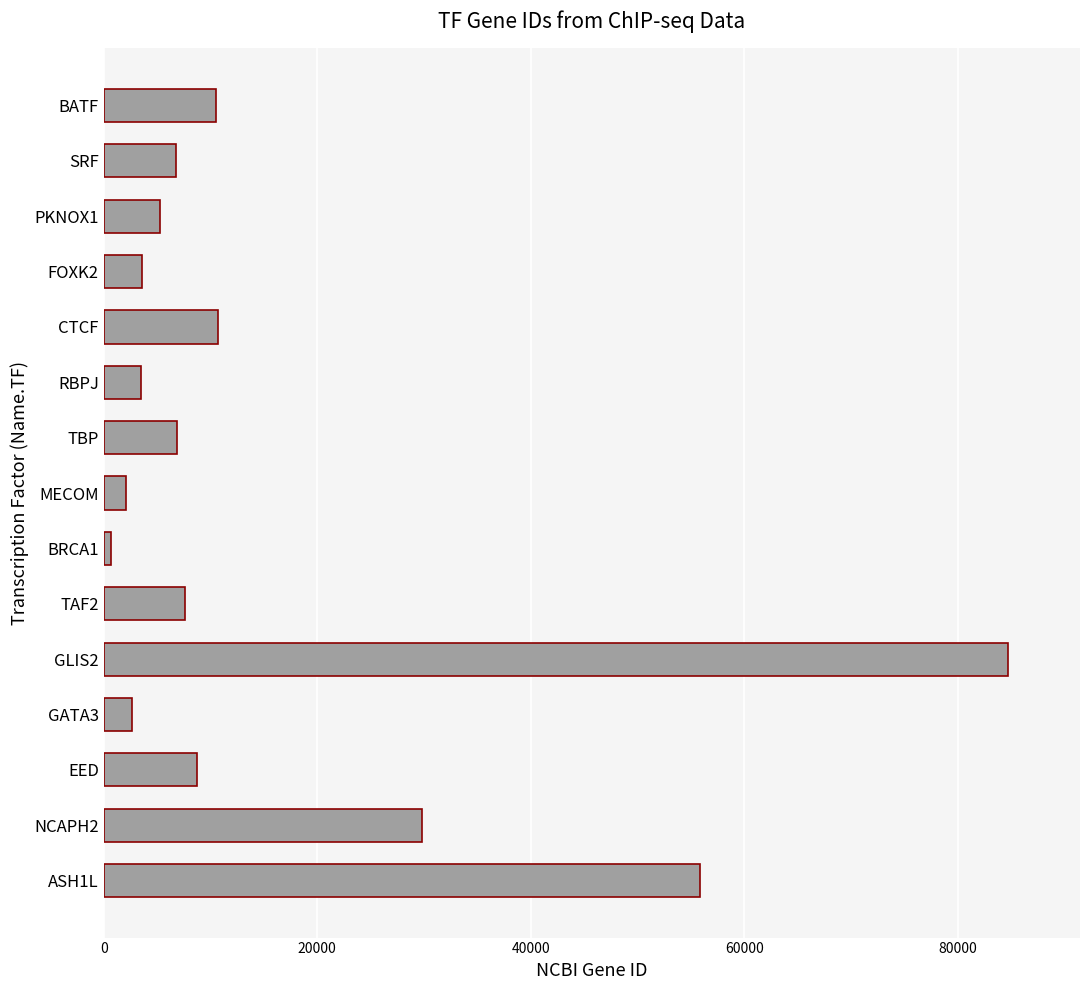

How many data points does each series have?

15